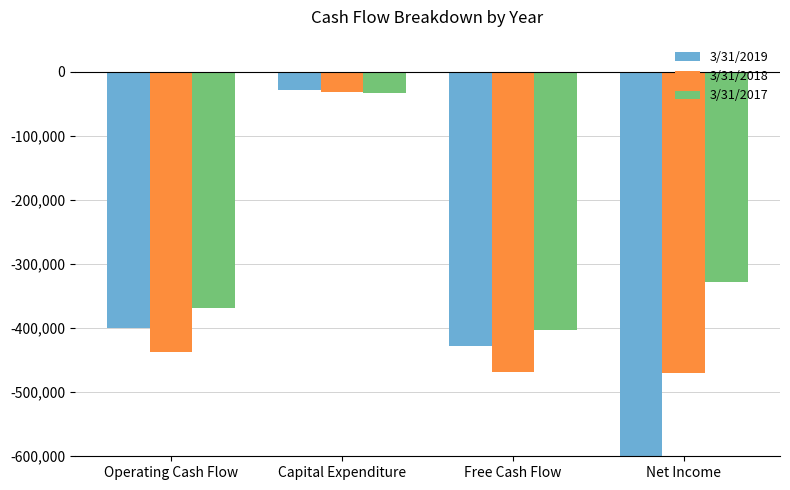

What is the difference between the second highest and second lowest values in the 3/31/2018 series?

31812